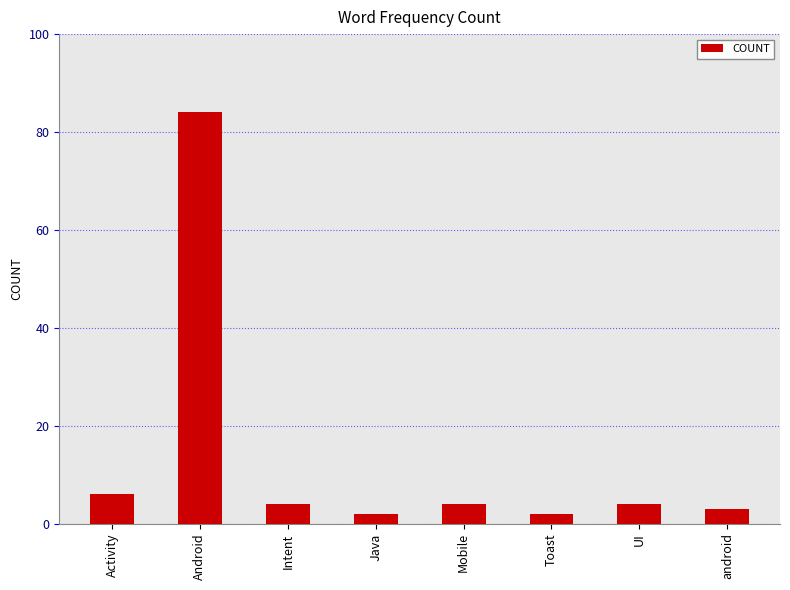

What value does the data have at android, to the nearest 5?

5